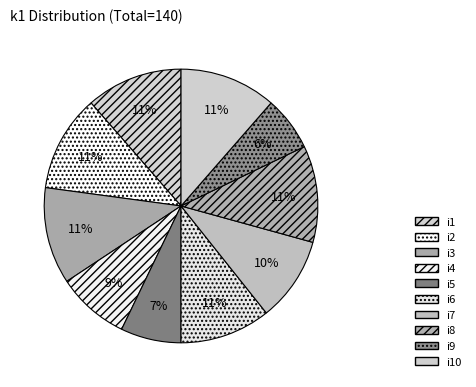

To the nearest percent, what is the difference between the largest and smallest slice percentages?

5%